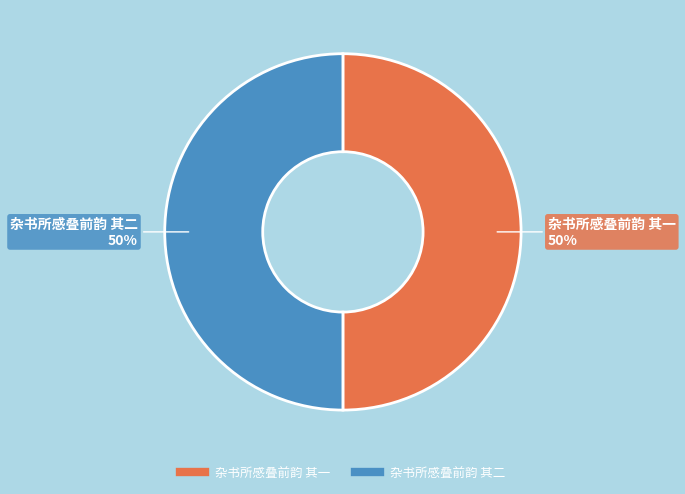

Is the sum of 杂书所感叠前韵 其一 and 杂书所感叠前韵 其二 greater than half?

Yes